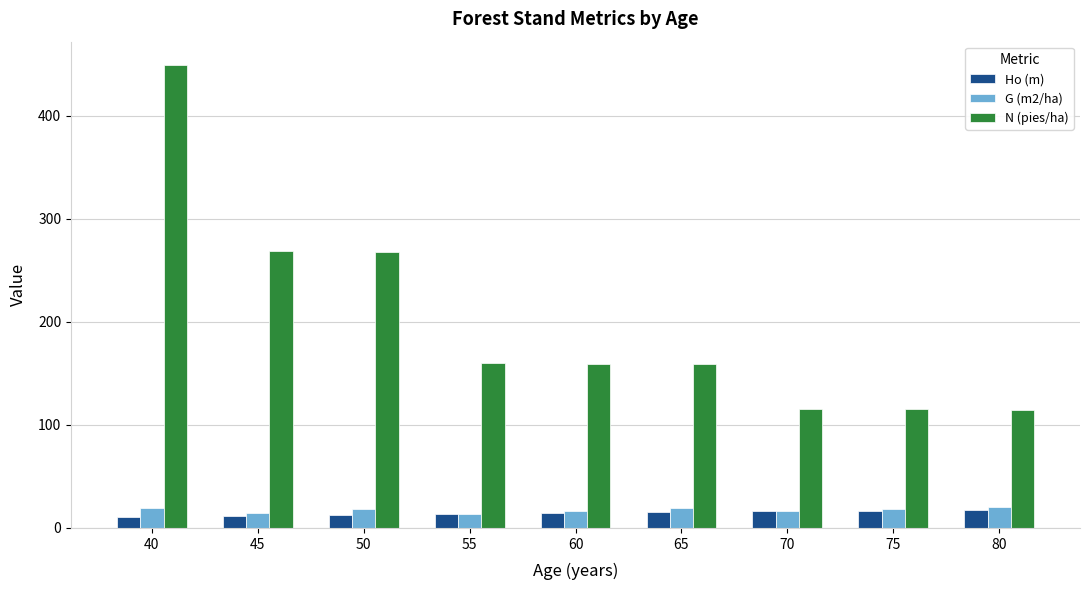

The Ho (m) series shows 12.8 at 50. True or false?

True